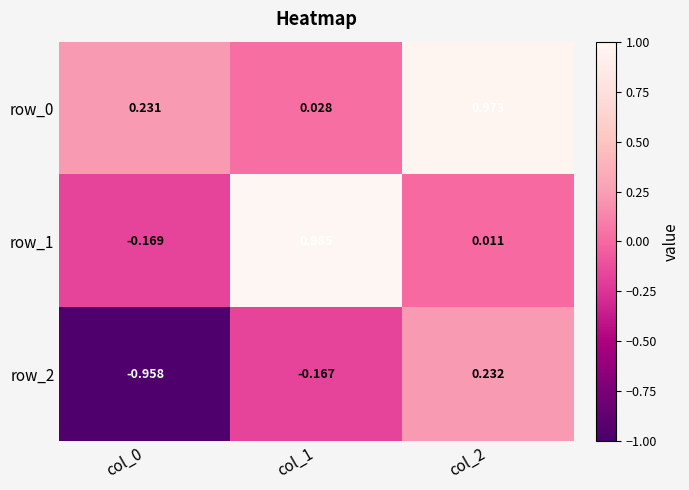

Reading left to right, what are all the values shown in this chart?

row_0: 0.2	0.0	1.0
row_1: -0.2	1.0	0.0
row_2: -1.0	-0.2	0.2